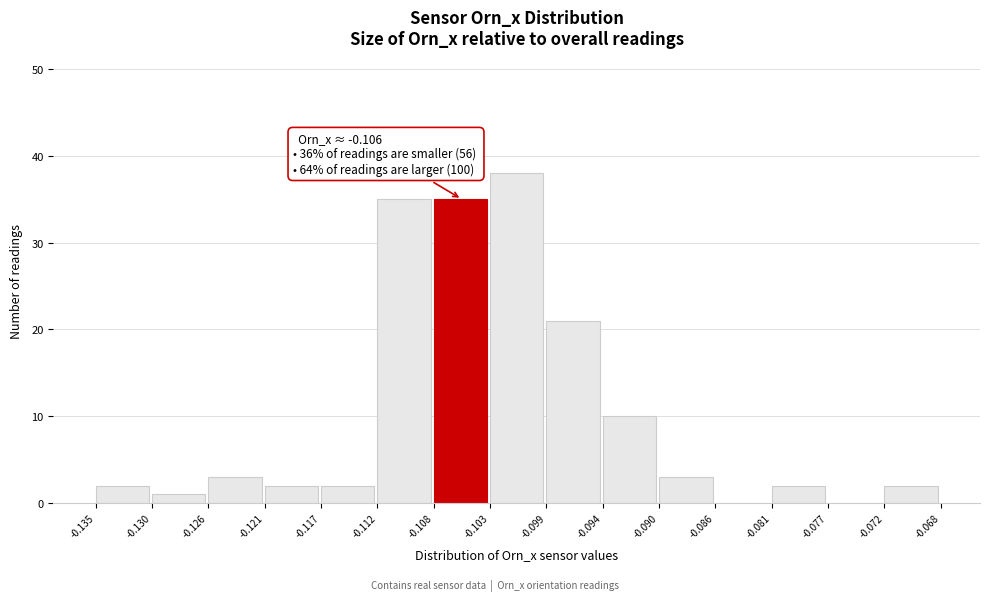

Which range on the x-axis has the tallest bar?

-0.103 to -0.099